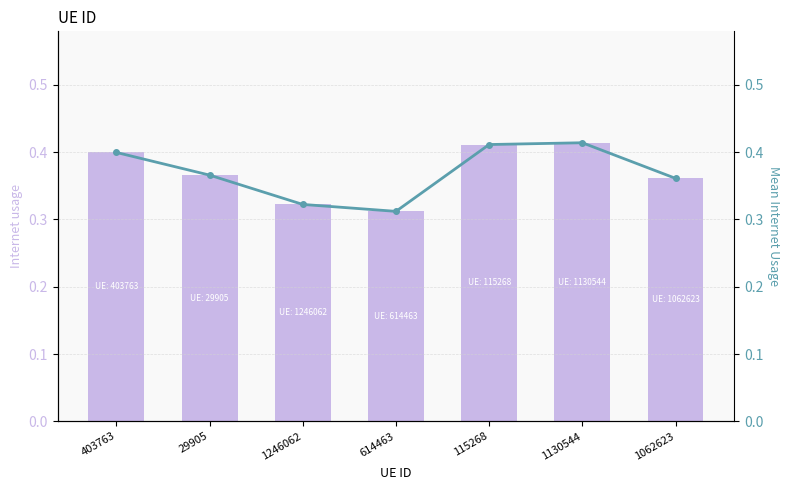

Between 1062623 and 614463, which is larger?

1062623